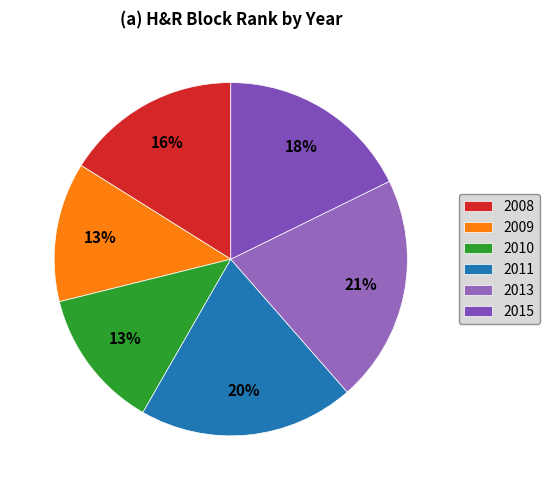

To the nearest percent, what is the difference between the largest and smallest slice percentages?

8%